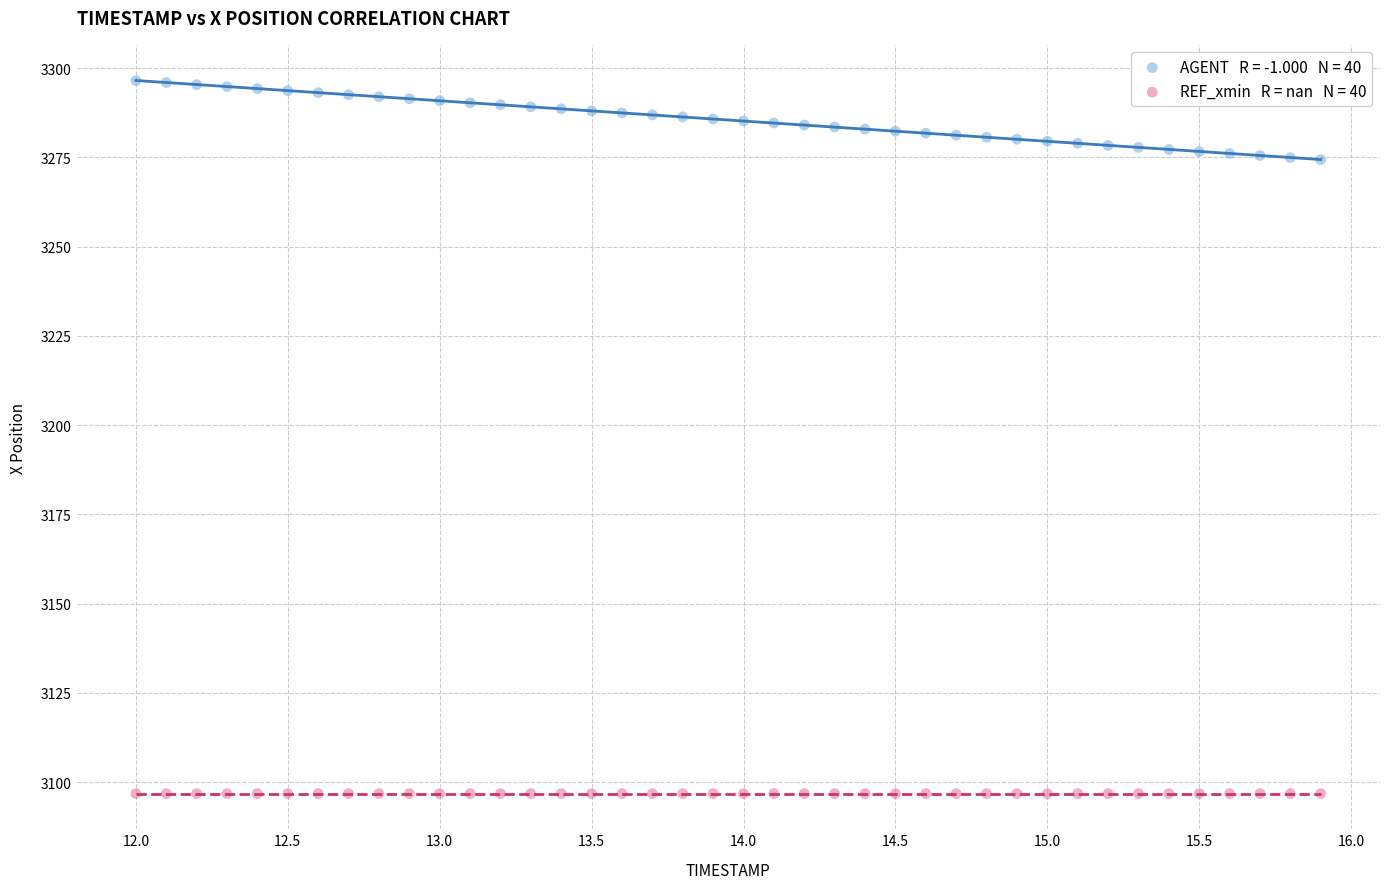

Count the number of points in this scatter plot.

80